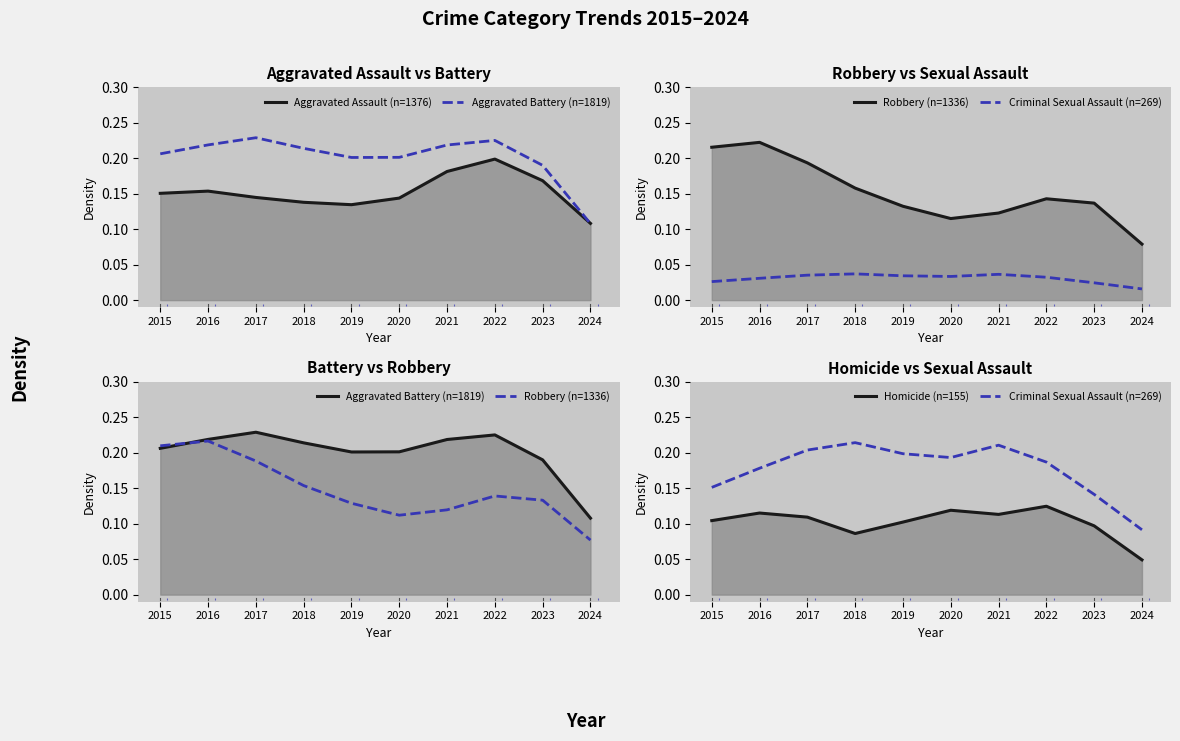

Which series changed the most between 2017 and 2020?

Robbery (n=1336)